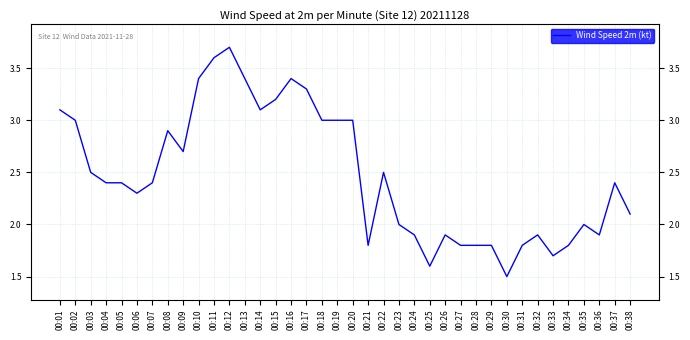

At which label is the value closest to 2?

00:23